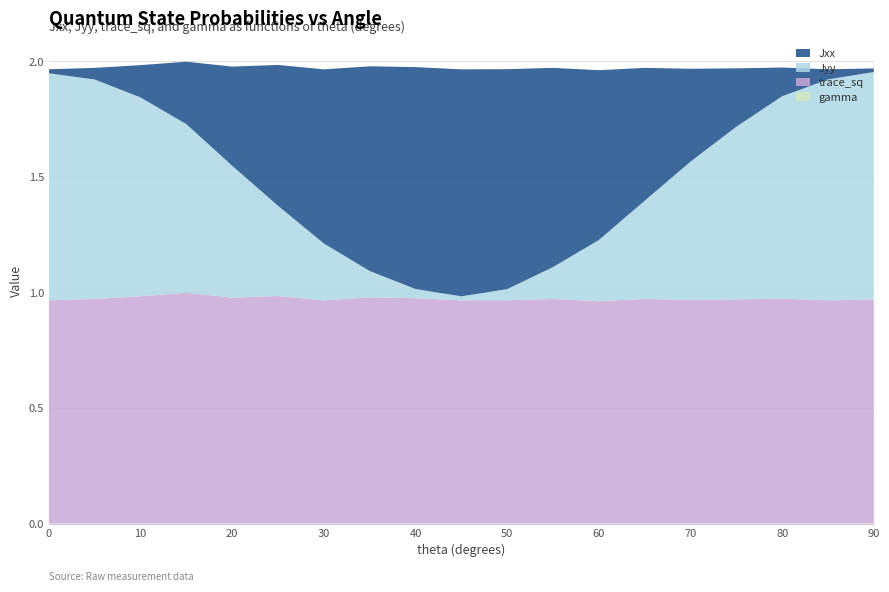

Reading left to right, list all the values displayed in this chart.

gamma: 0.0	0.0	0.0	0.0	0.0	0.0	0.0	0.0	0.0	0.0	0.0	0.0	0.0	0.0	0.0	0.0	0.0	0.0	0.0
trace_sq: 1.0	1.0	1.0	1.0	1.0	1.0	1.0	1.0	1.0	1.0	1.0	1.0	1.0	1.0	1.0	1.0	1.0	1.0	1.0
Jyy: 1.0	0.9	0.9	0.7	0.6	0.4	0.2	0.1	0.0	0.0	0.0	0.1	0.3	0.4	0.6	0.7	0.9	1.0	1.0
Jxx: 0.0	0.1	0.1	0.3	0.4	0.6	0.8	0.9	1.0	1.0	1.0	0.9	0.7	0.6	0.4	0.3	0.1	0.0	0.0